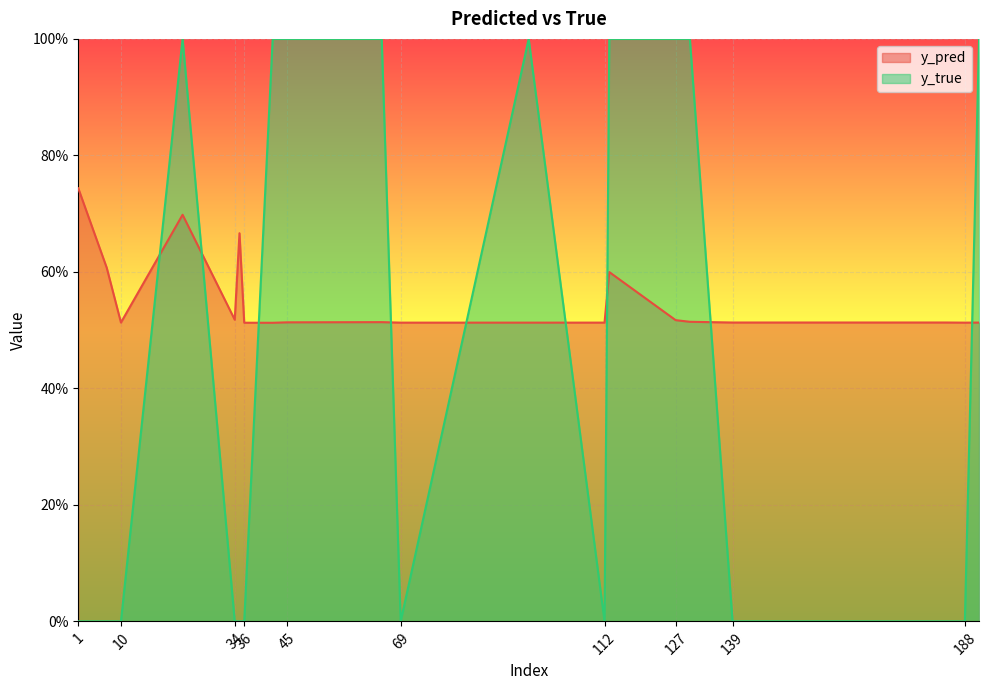

True or false: y_true has more than 2 points higher than both neighbors.

False